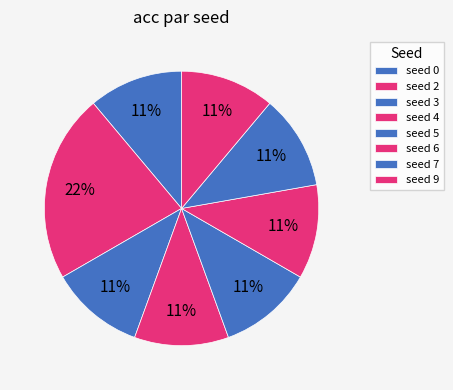

Count the number of slices in the pie.

8